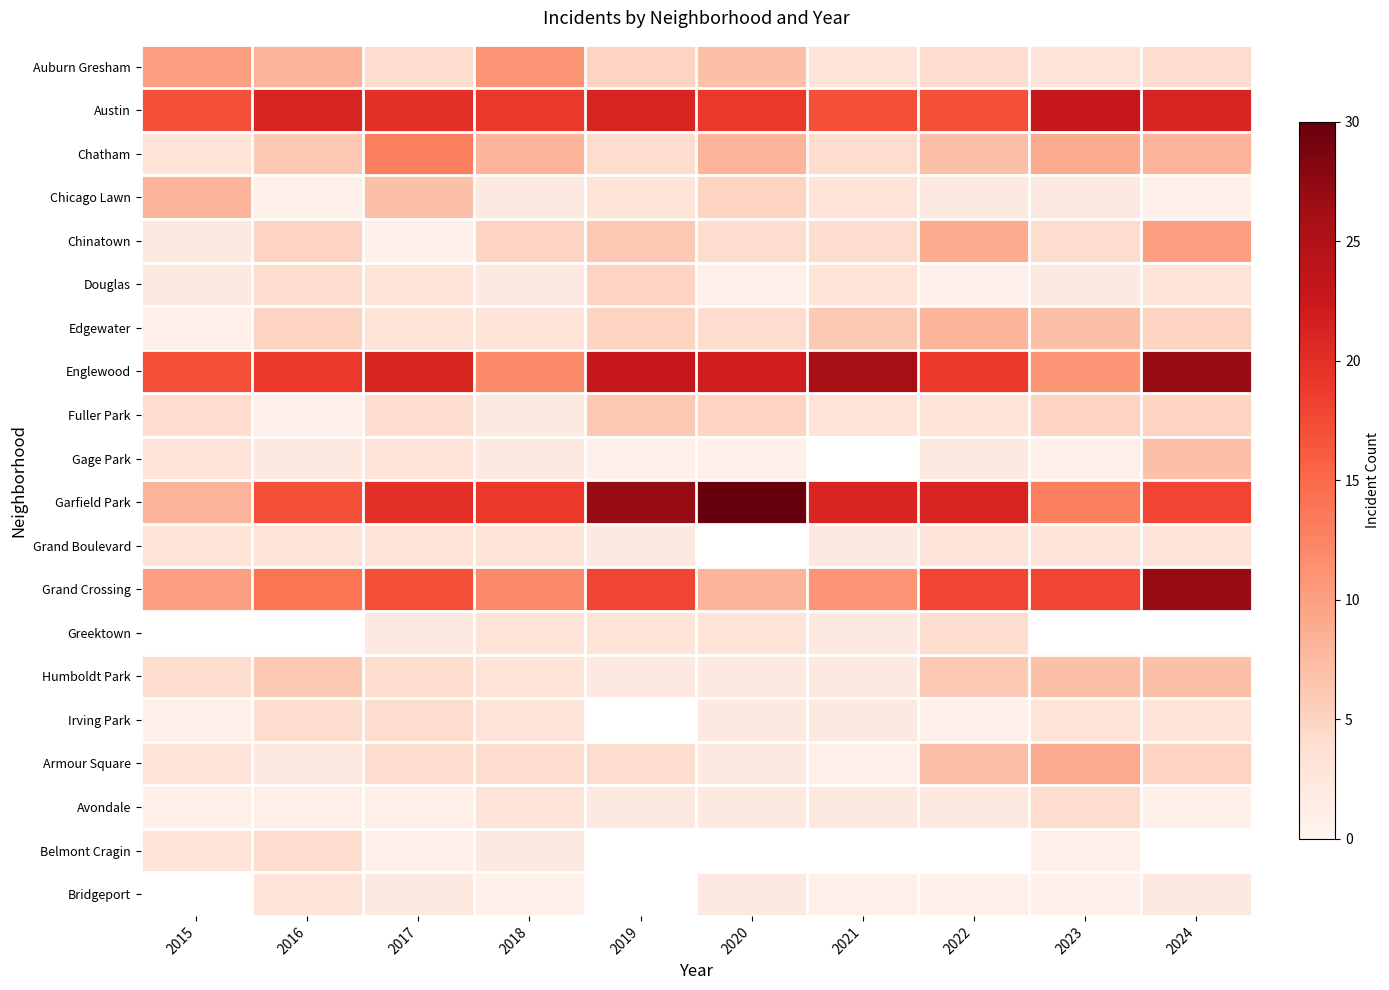

Is the value of Douglas at 2018 greater than the value of Chatham at 2017?

No